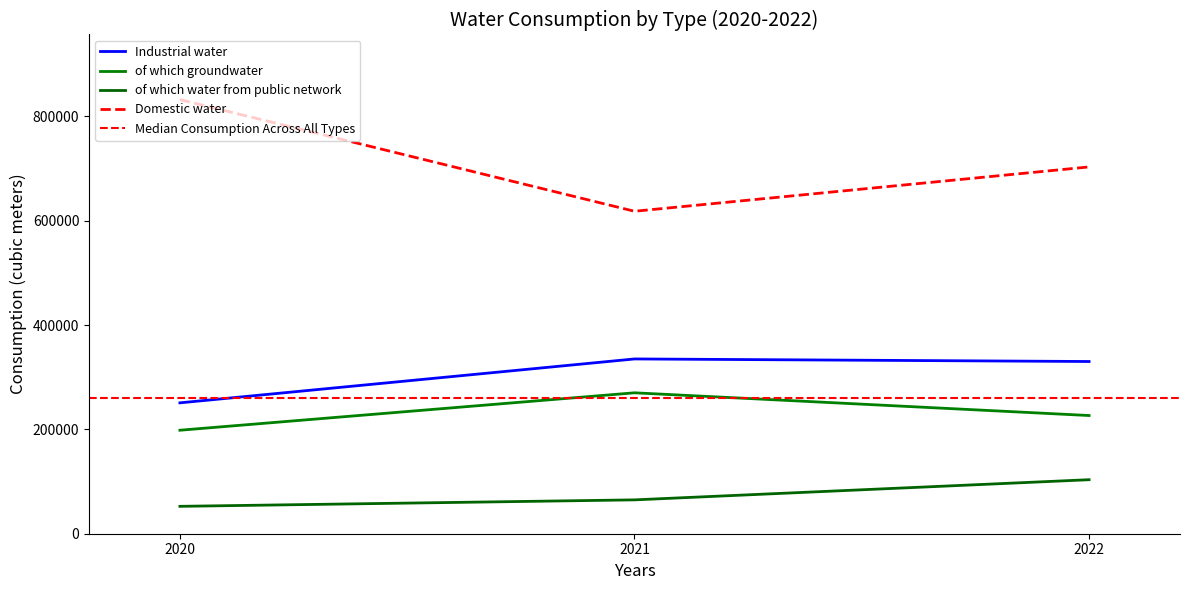

Is the value of of which groundwater at 2021 greater than the value of of which water from public network at 2020?

Yes